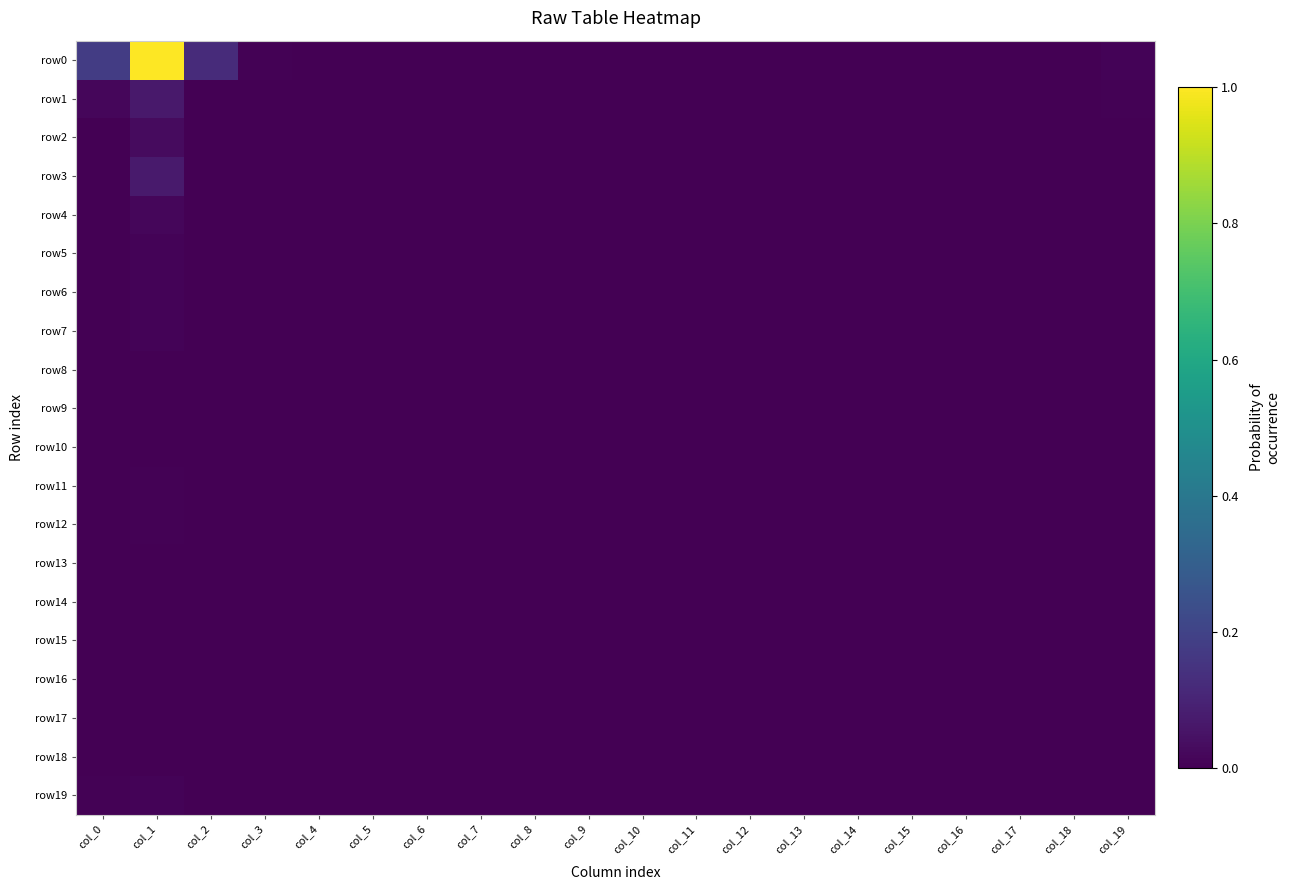

Which label corresponds to the largest value in the chart?

col_1